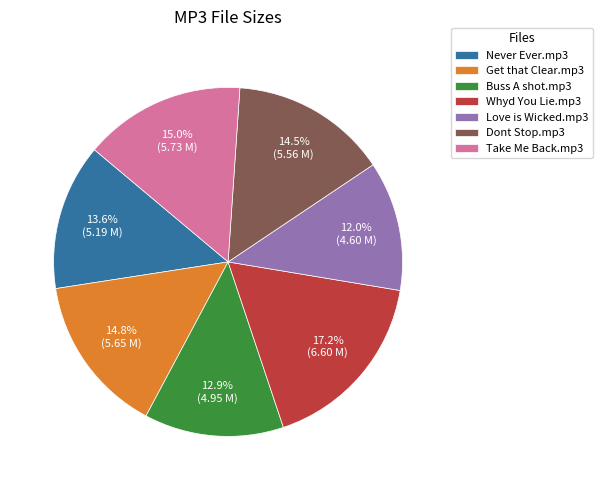

How many slices are in this pie chart?

7